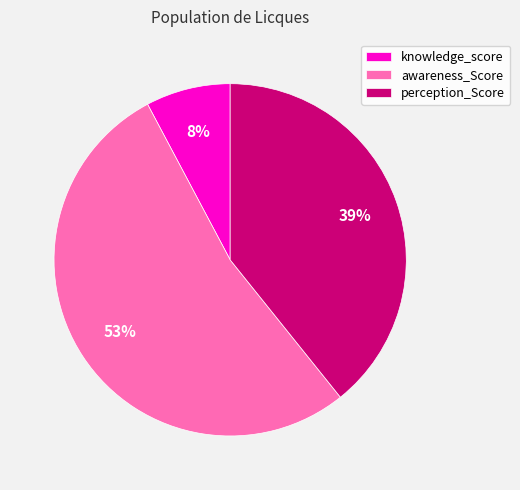

Between awareness_Score and knowledge_score, which is larger?

awareness_Score